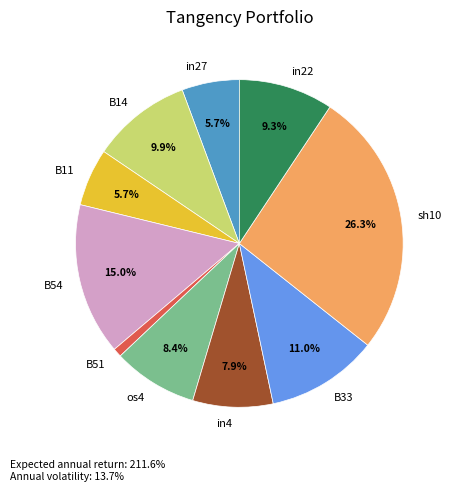

Is it true that B51 is 1% of the pie?

True